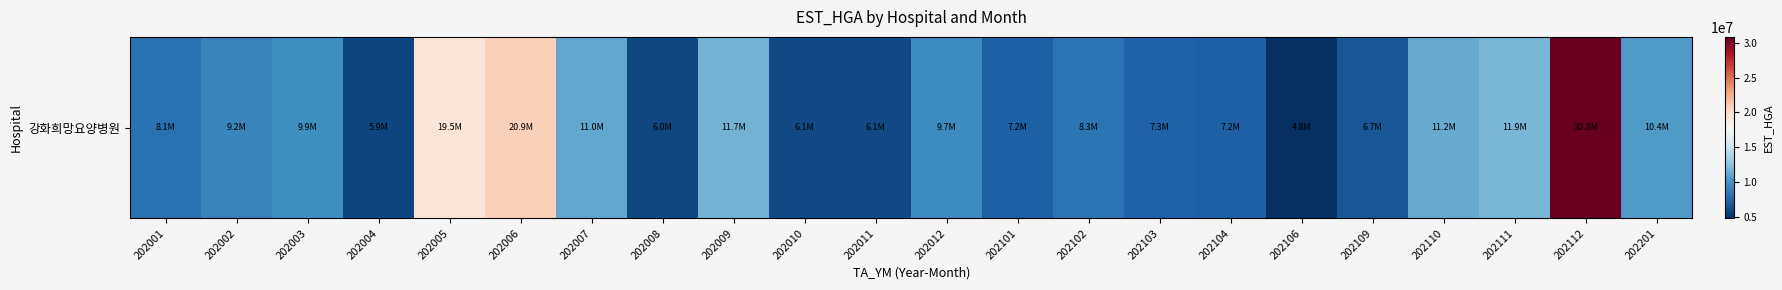

How many data points are less than 9221029?

11